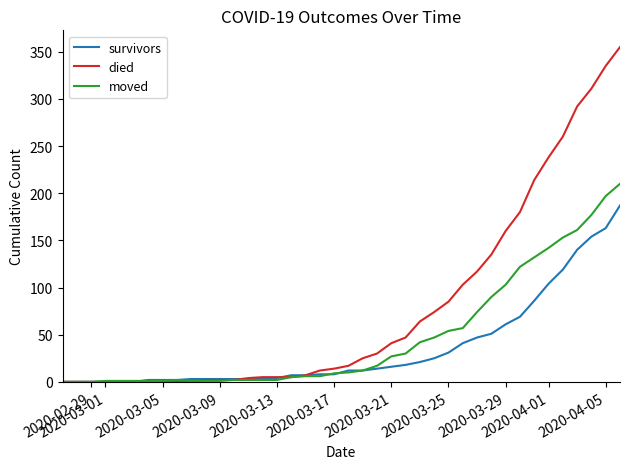

Which series has the largest total across all categories?

died